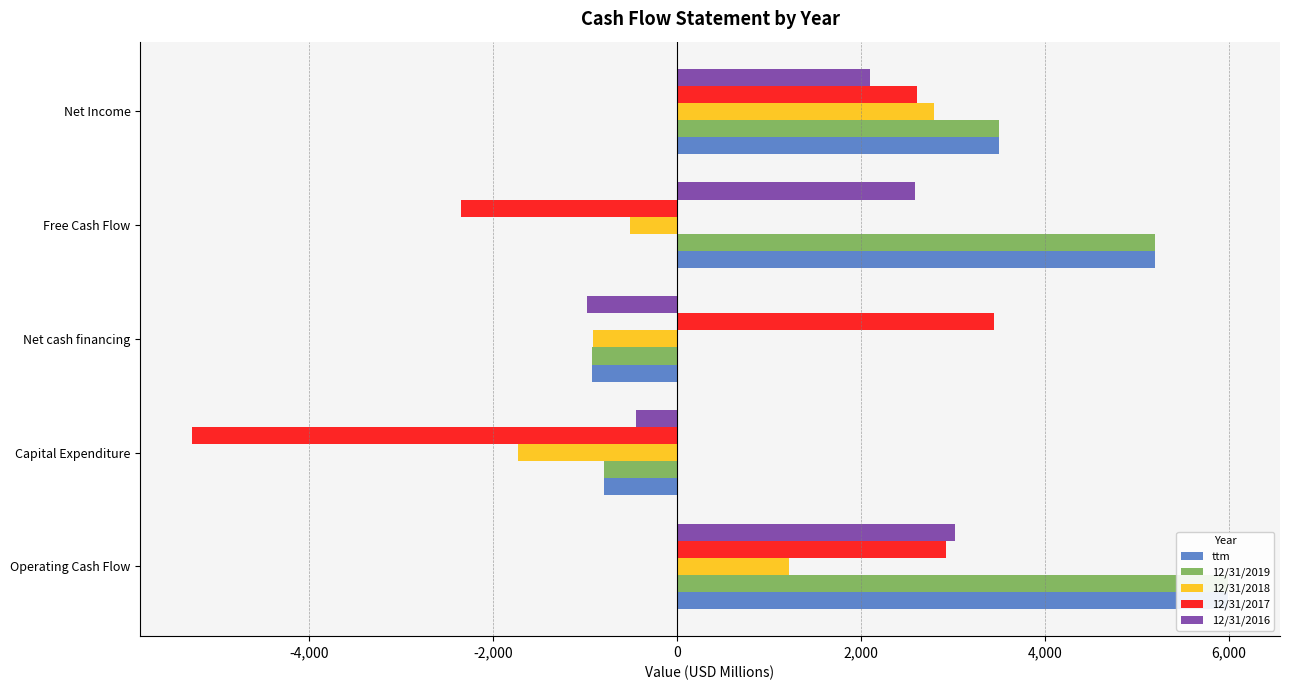

List the series in order of their peak value, lowest first.

12/31/2018, 12/31/2016, 12/31/2017, ttm, 12/31/2019